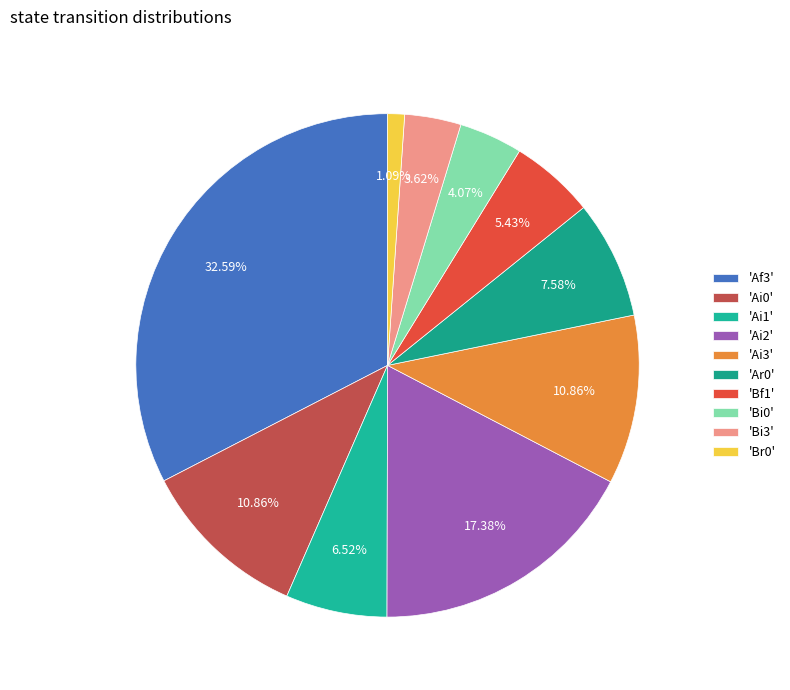

To the nearest percent, what is the difference between the largest and smallest slice percentages?

32%